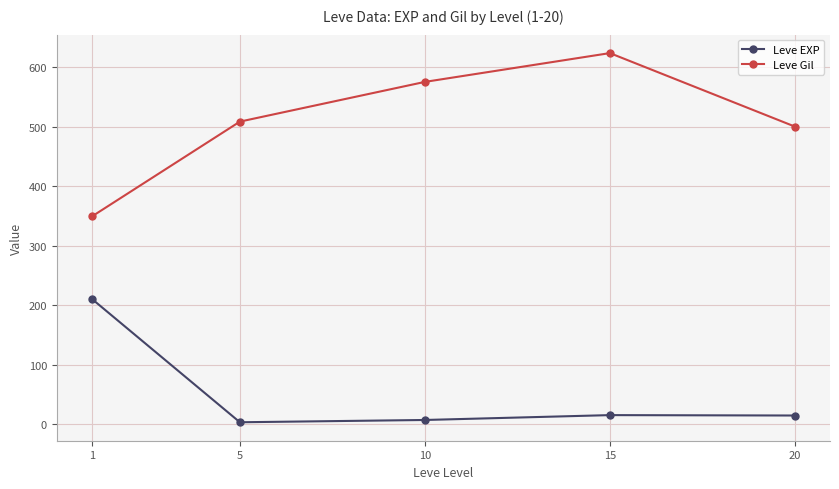

What is the value of the Leve Gil point at the 5th from the left?

500.0